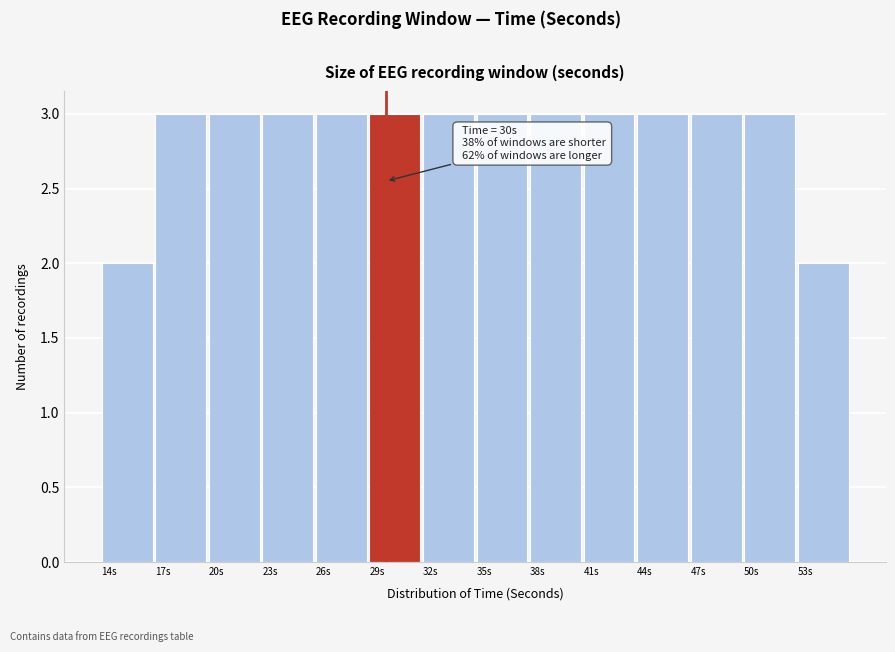

Reading left to right, what are all the values shown in this chart?

2	3	3	3	3	3	3	3	3	3	3	3	3	2